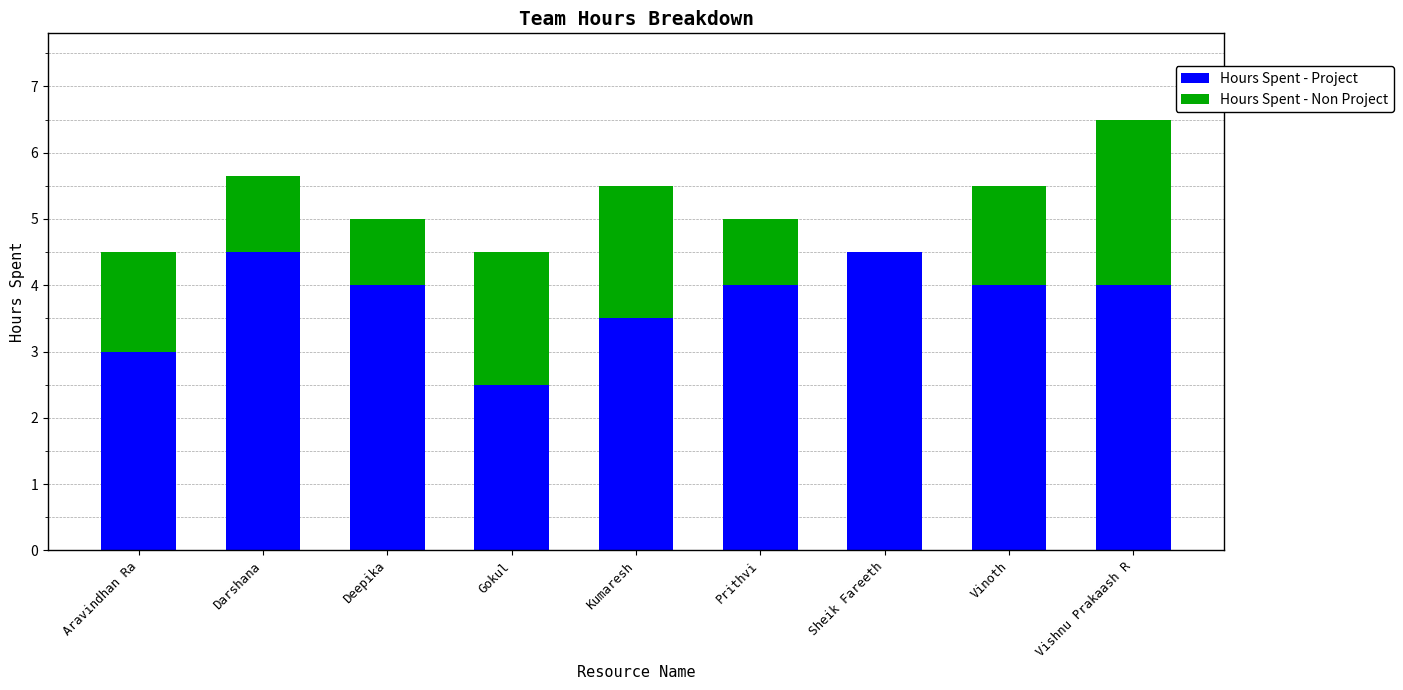

Reading right to left, transcribe the values for Hours Spent - Project.

Vishnu Prakaash R=4.0	Vinoth=4.0	Sheik Fareeth=4.5	Prithvi=4.0	Kumaresh=3.5	Gokul=2.5	Deepika=4.0	Darshana=4.5	Aravindhan Ra=3.0